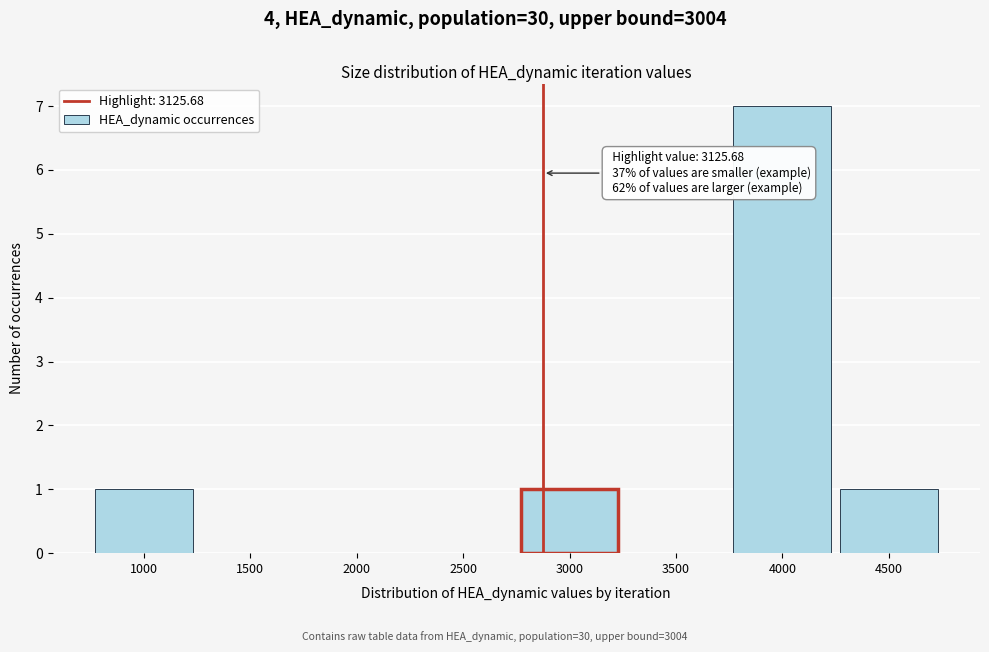

Reading left to right, what are all the values shown in this chart?

1000=1	1500=0	2000=0	2500=0	3000=1	3500=0	4000=7	4500=1